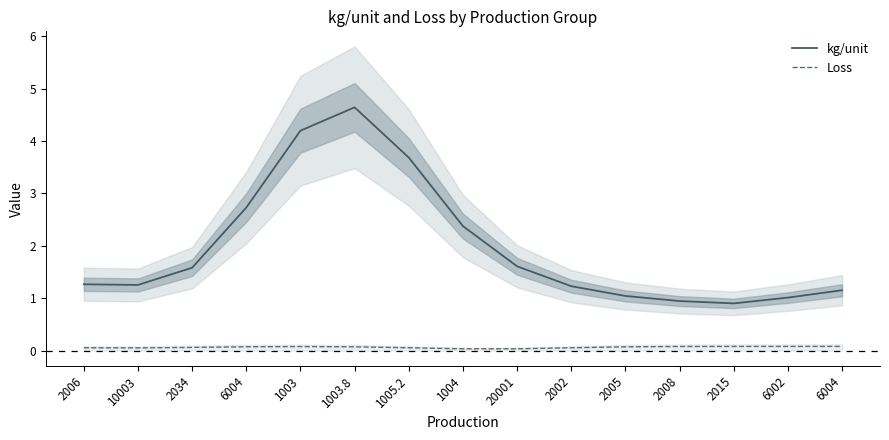

Where is the first local maximum for kg/unit?

1003.8